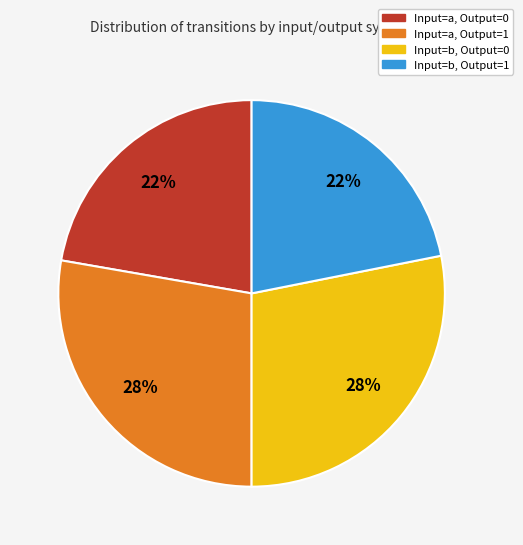

To the nearest percent, what is the average slice percentage?

25%